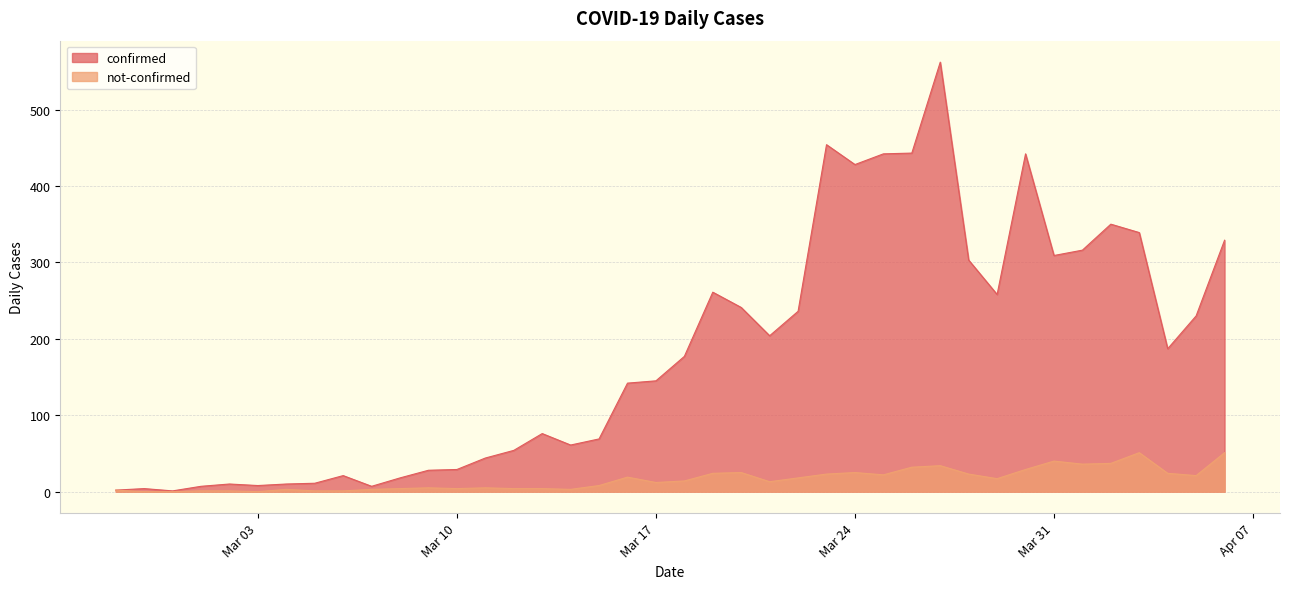

What is the value of the confirmed point at the 31st from the left?

303